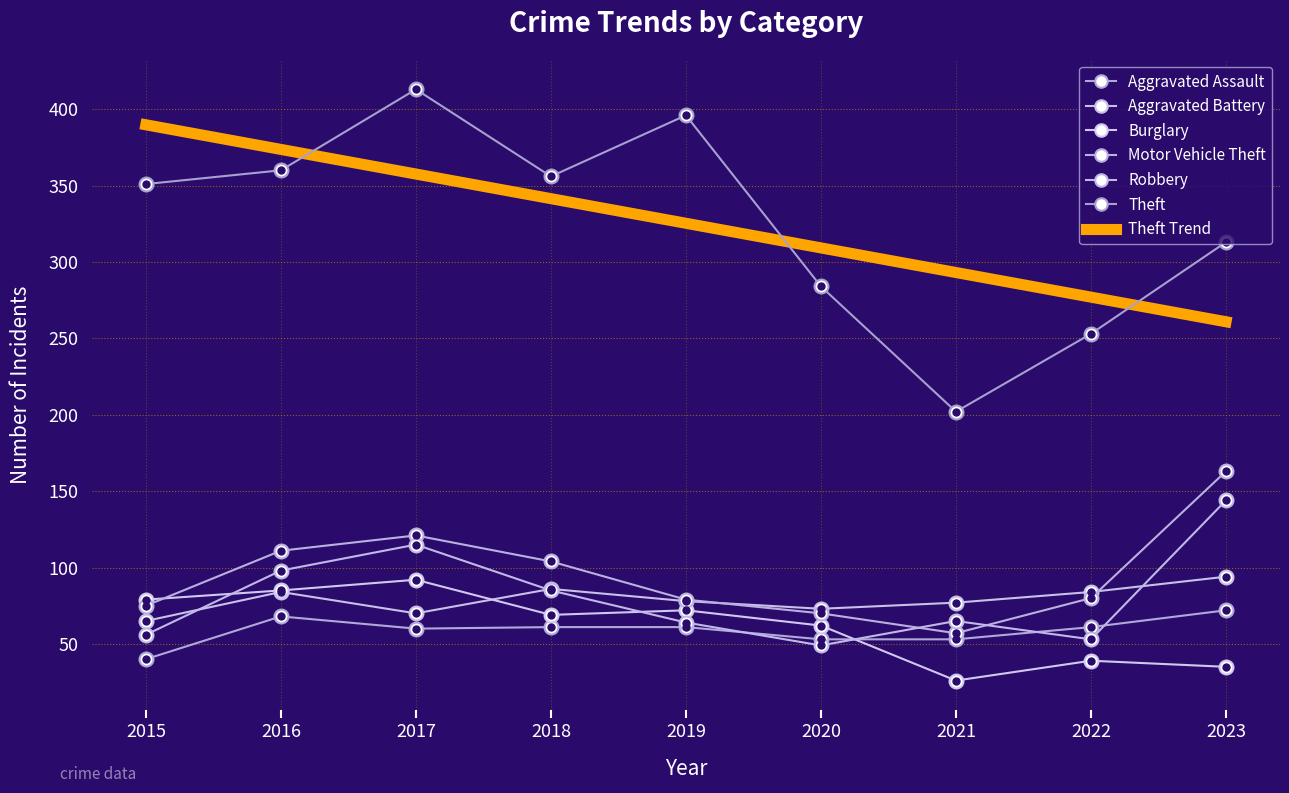

Rank the categories by Motor Vehicle Theft value from highest to lowest.

2023, 2017, 2016, 2018, 2022, 2019, 2015, 2020, 2021